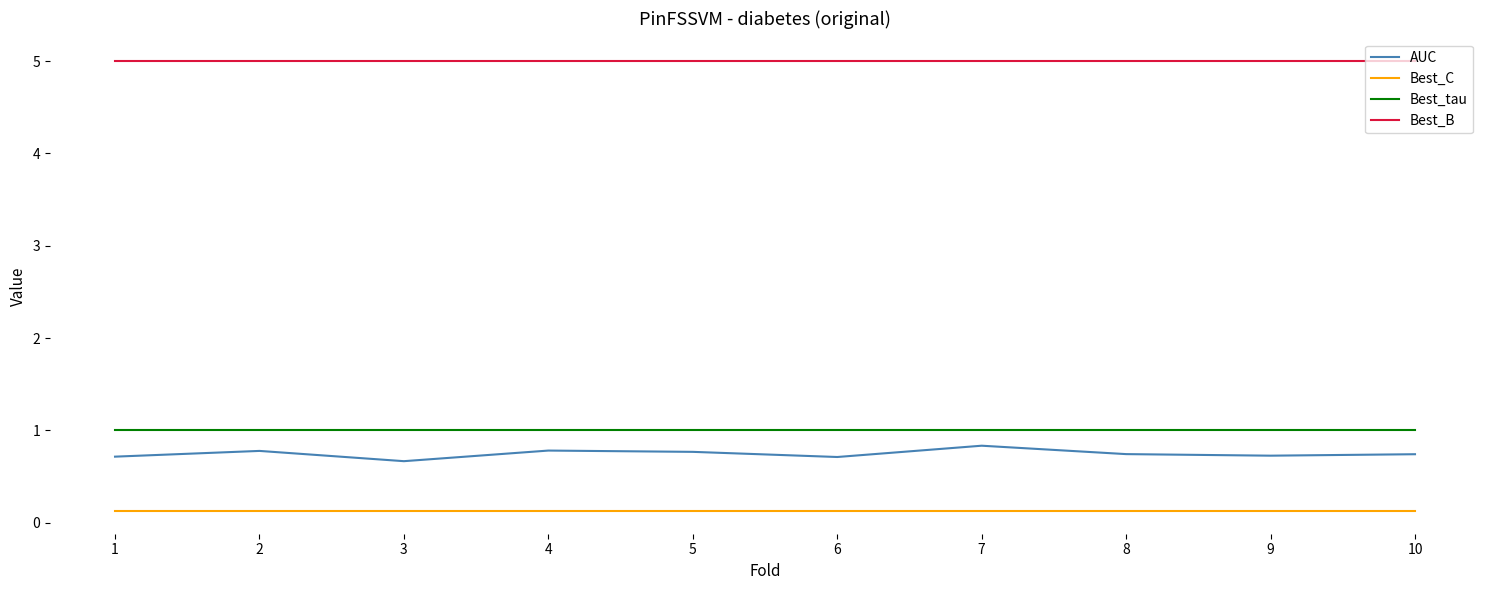

Which series has the largest total across all categories?

Best_B